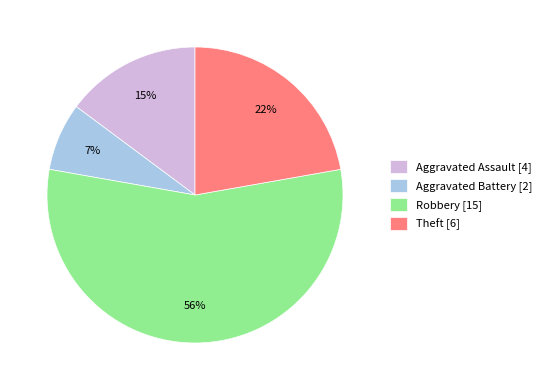

To the nearest percent, what percentage of the pie is Robbery [15]?

56%